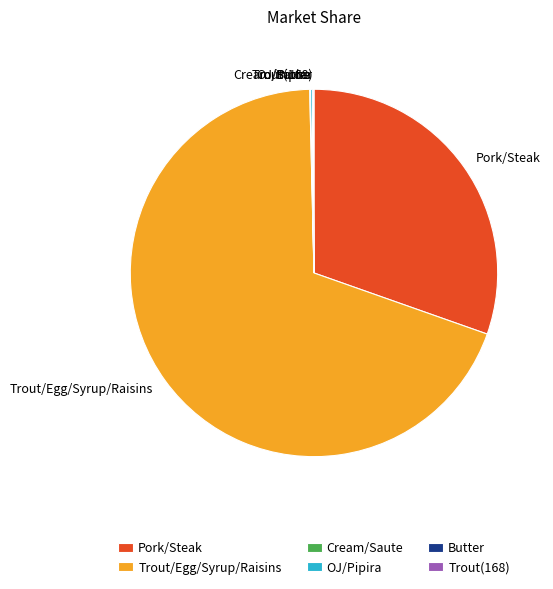

What is the majority slice?

Trout/Egg/Syrup/Raisins